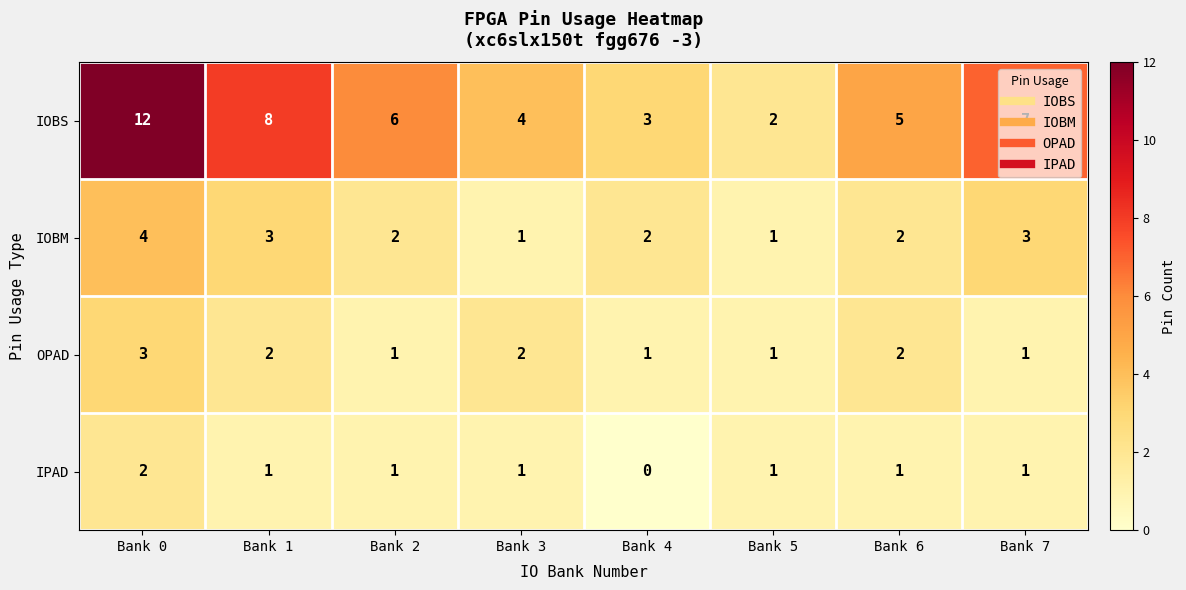

The IPAD series shows 2 at Bank 5. True or false?

False